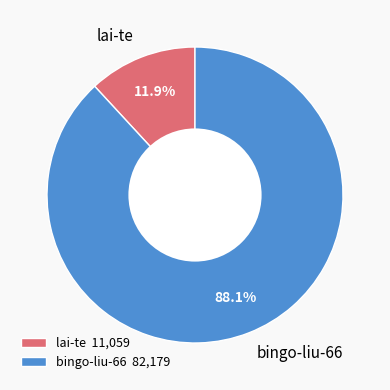

Is it true that bingo-liu-66 is 88% of the pie?

True